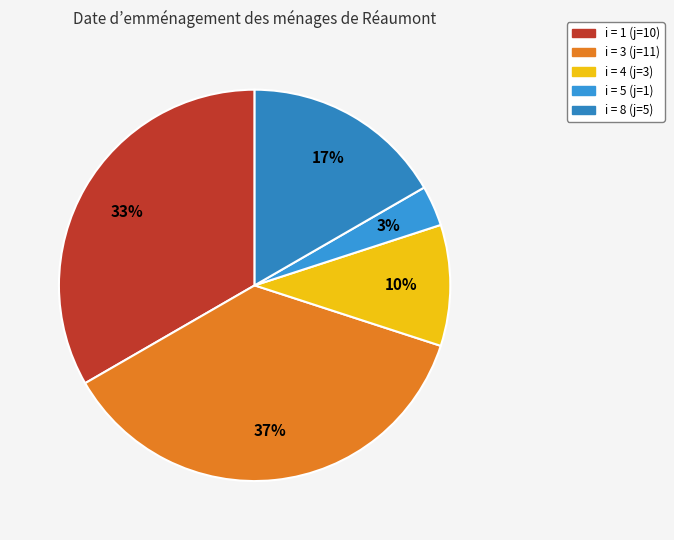

Is there any slice that represents more than half of the pie?

No